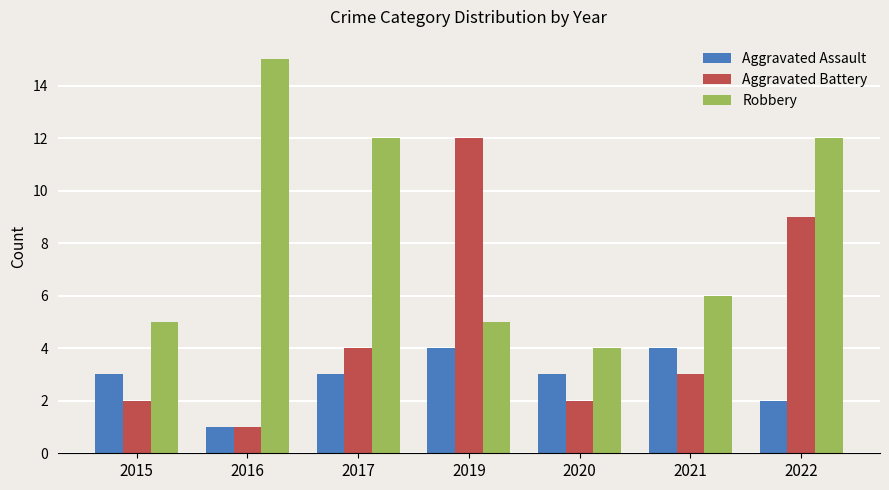

What is the total value across all series at 2017?

19